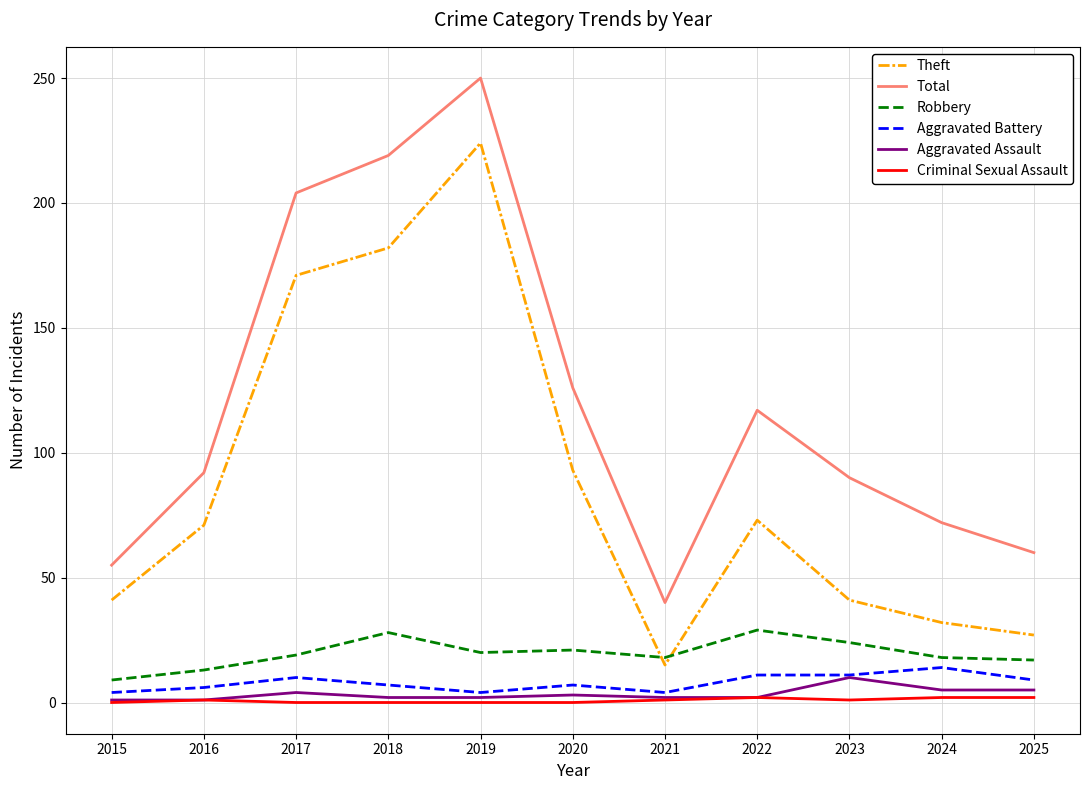

What is the difference between the second highest and minimum values in the Total series?

179